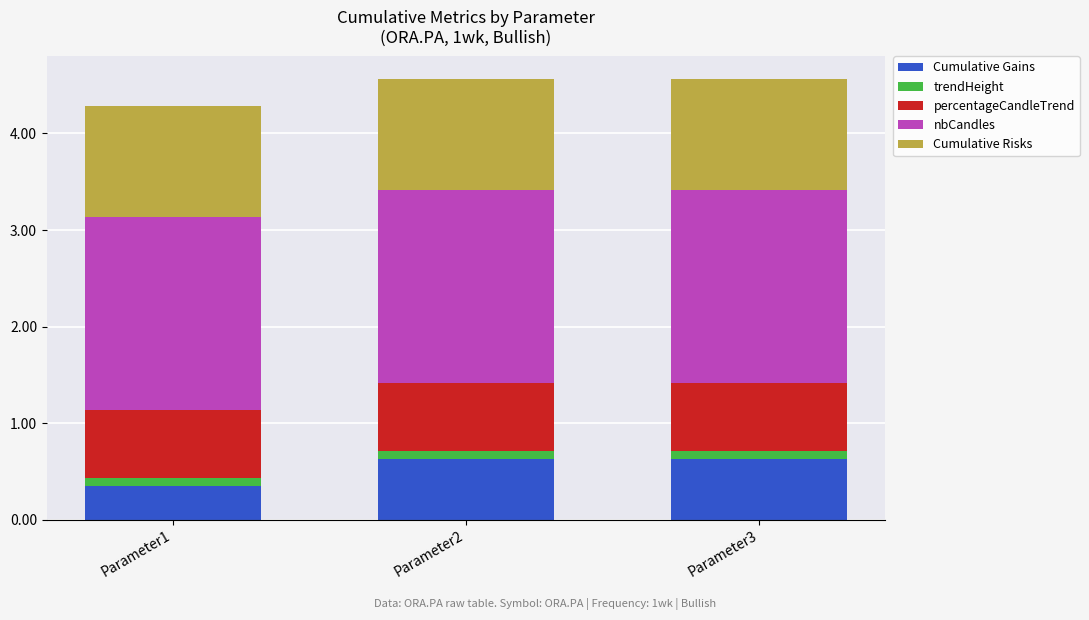

True or false: Cumulative Gains has a value of 1.0 at Parameter3.

False